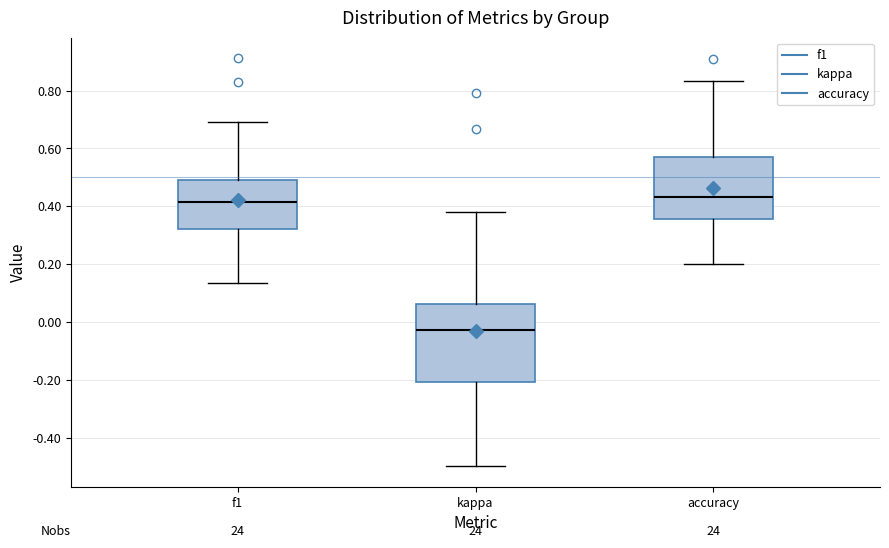

Reading left to right, transcribe this box plot: for each box, give where its median line is, the range the box spans, and where its two whiskers end, as read against the y-axis. The values are not printed on the chart, so give them approximately, as read against the axis.

f1: median 0.42, box 0.32 to 0.50, whiskers 0.14 to 0.70
kappa: median -0.02, box -0.20 to 0.06, whiskers -0.50 to 0.38
accuracy: median 0.44, box 0.36 to 0.58, whiskers 0.20 to 0.84